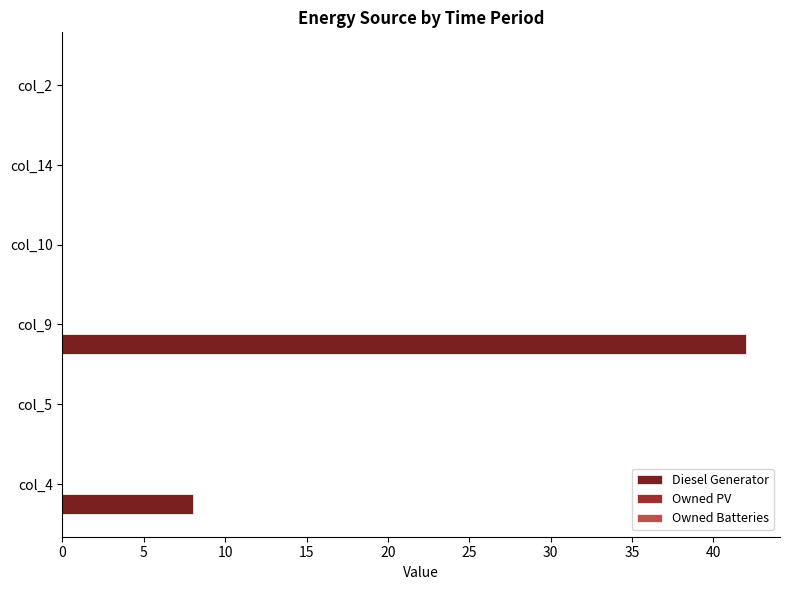

What is the sum of all values?

50